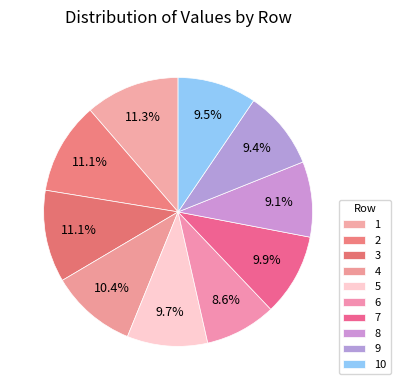

The 7 slice represents 18% of the pie. True or false?

False